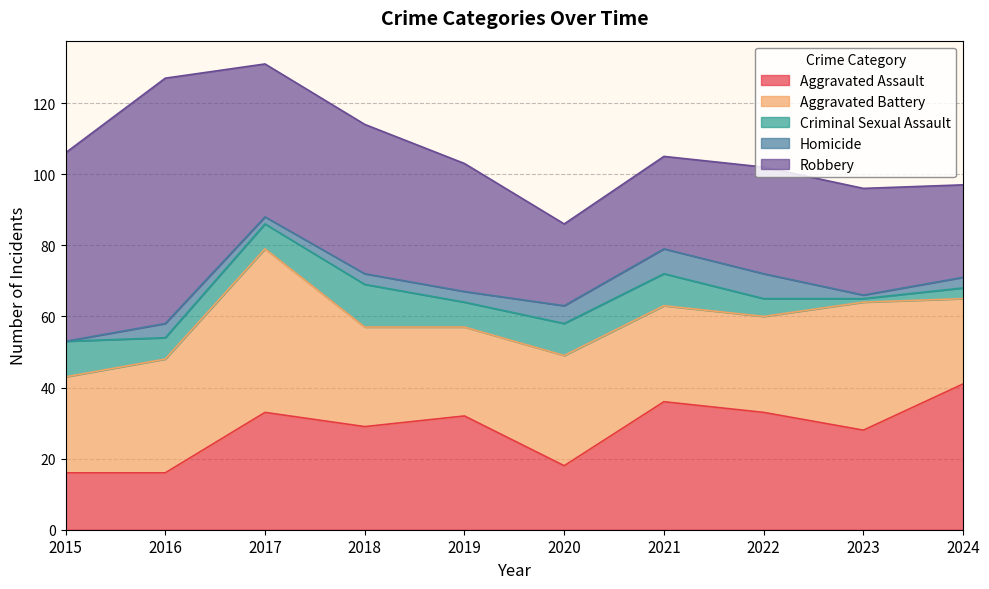

True or false: Homicide and Robbery intersect in this chart.

False